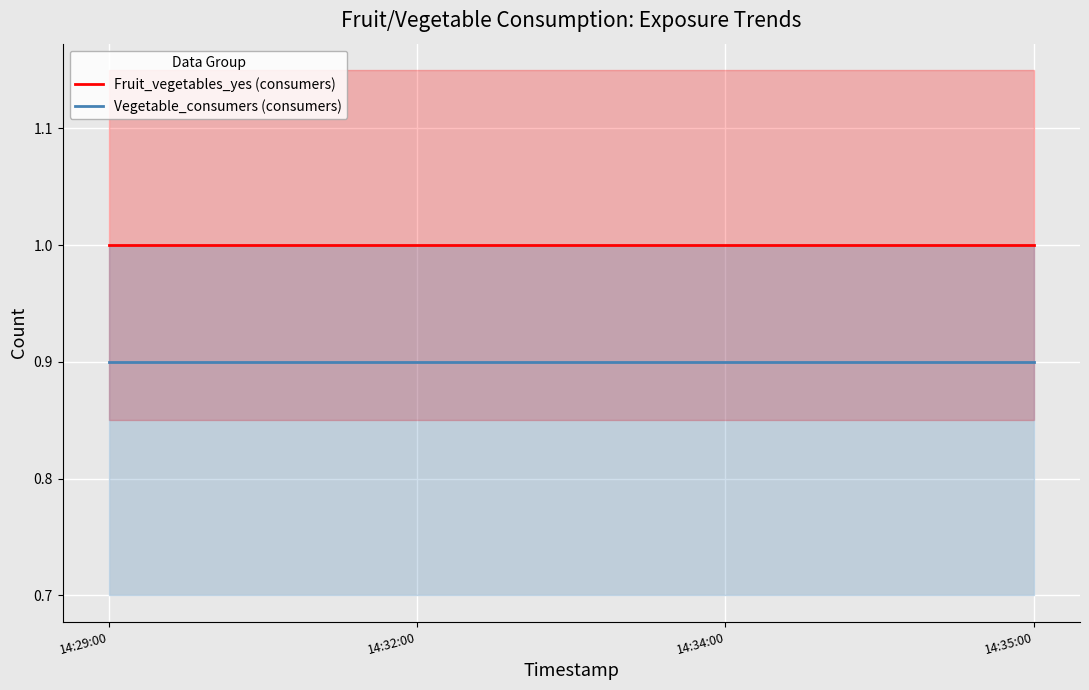

Reading left to right, extract all data points from this chart.

Fruit_vegetables_yes (consumers): 14:29:00=1.0	14:32:00=1.0	14:34:00=1.0	14:35:00=1.0
Vegetable_consumers (consumers): 14:29:00=0.9	14:32:00=0.9	14:34:00=0.9	14:35:00=0.9